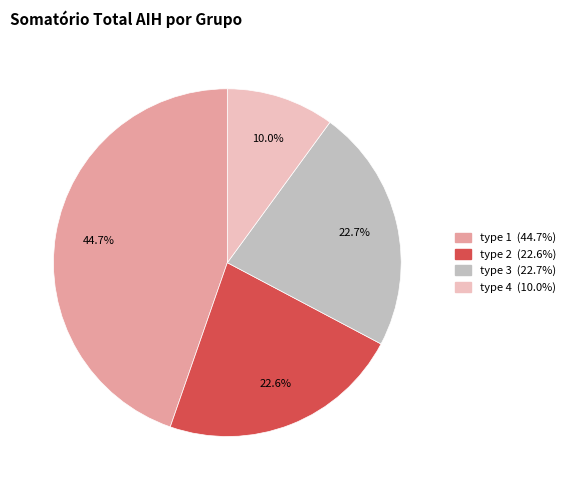

How many segments does this pie chart have?

4